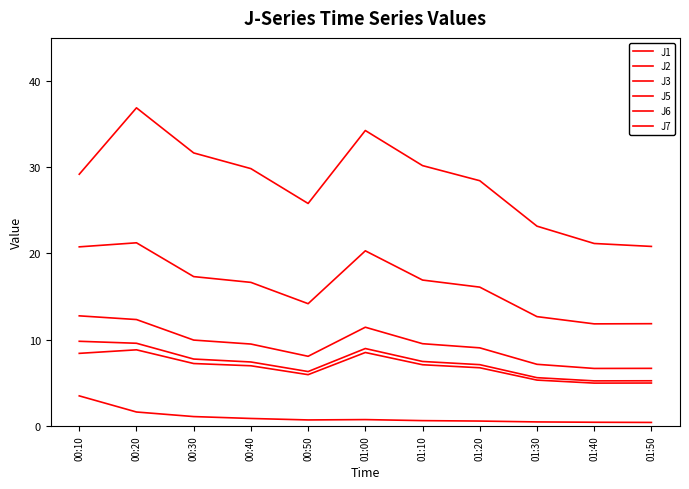

What is the difference between the maximum and minimum values in the J5 series?

9.4